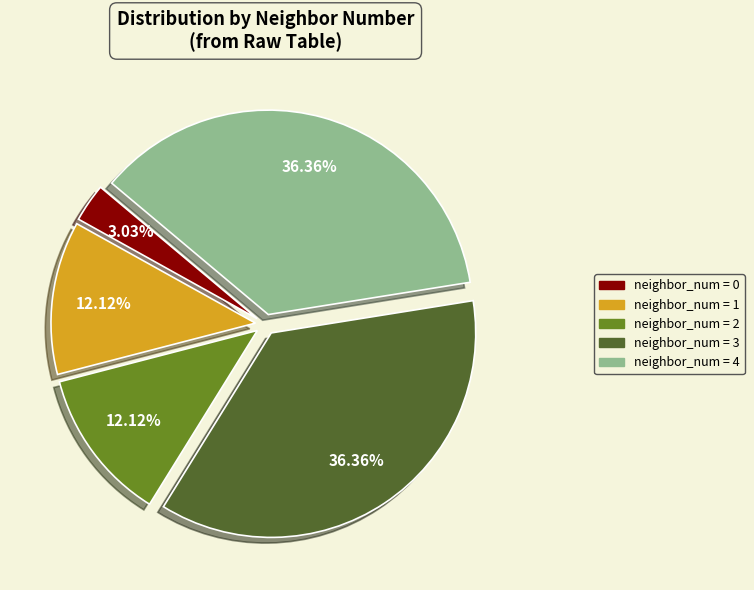

Is there a majority slice in this chart?

No